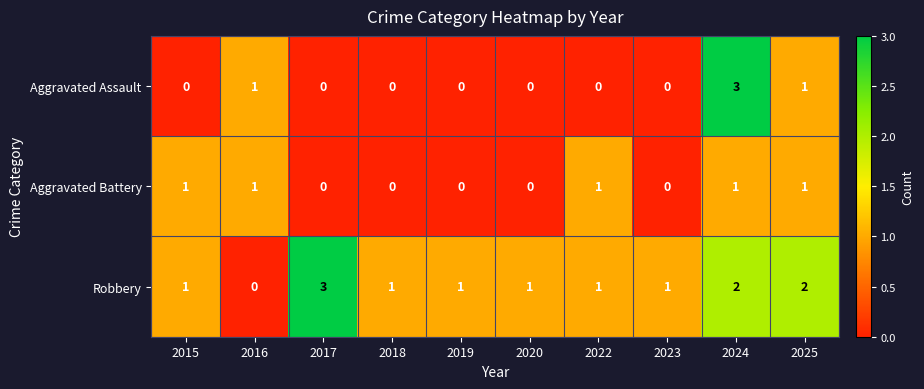

What is the maximum value shown in the chart?

3